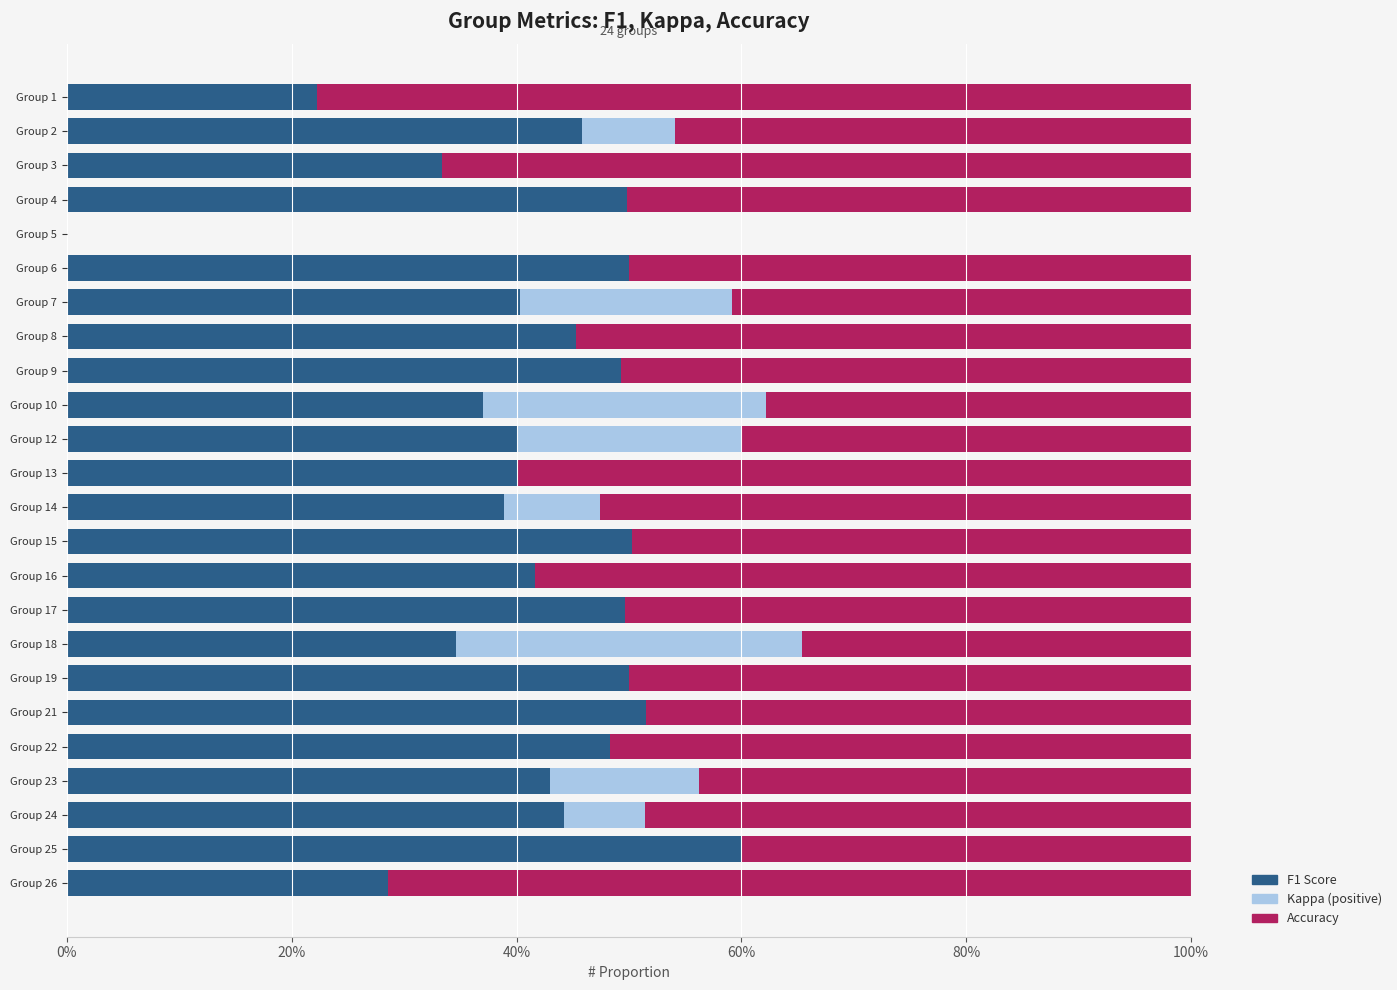

True or false: Kappa has a value of 0.0 at Group 5.

True